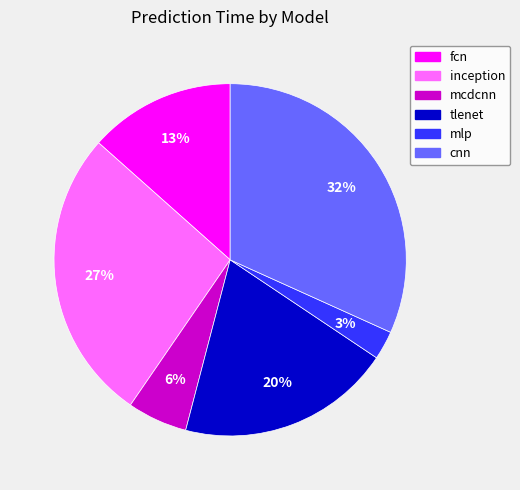

True or false: mlp accounts for 3% of the total.

True